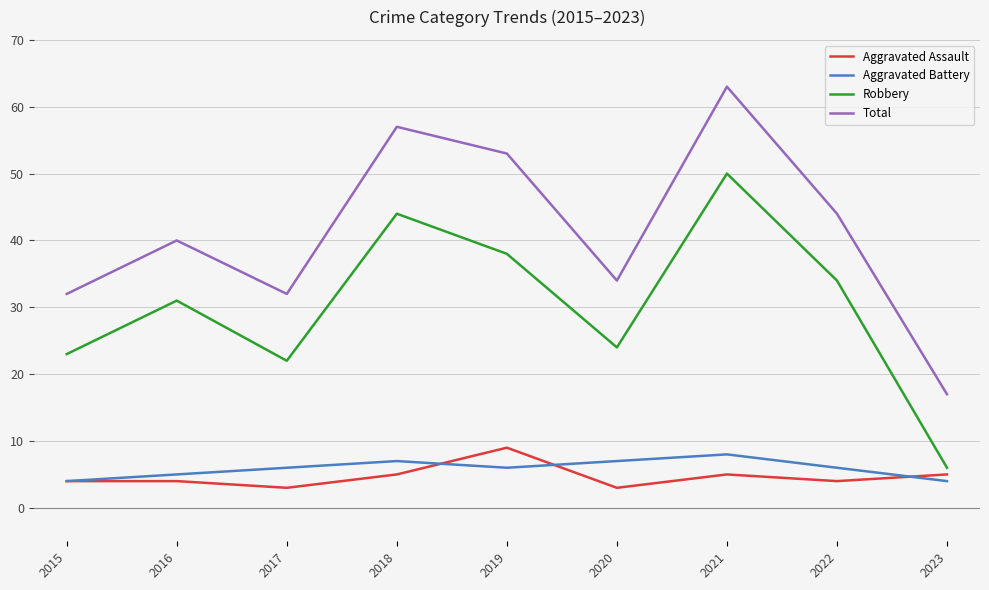

True or false: Aggravated Assault and Total cross at least once.

False